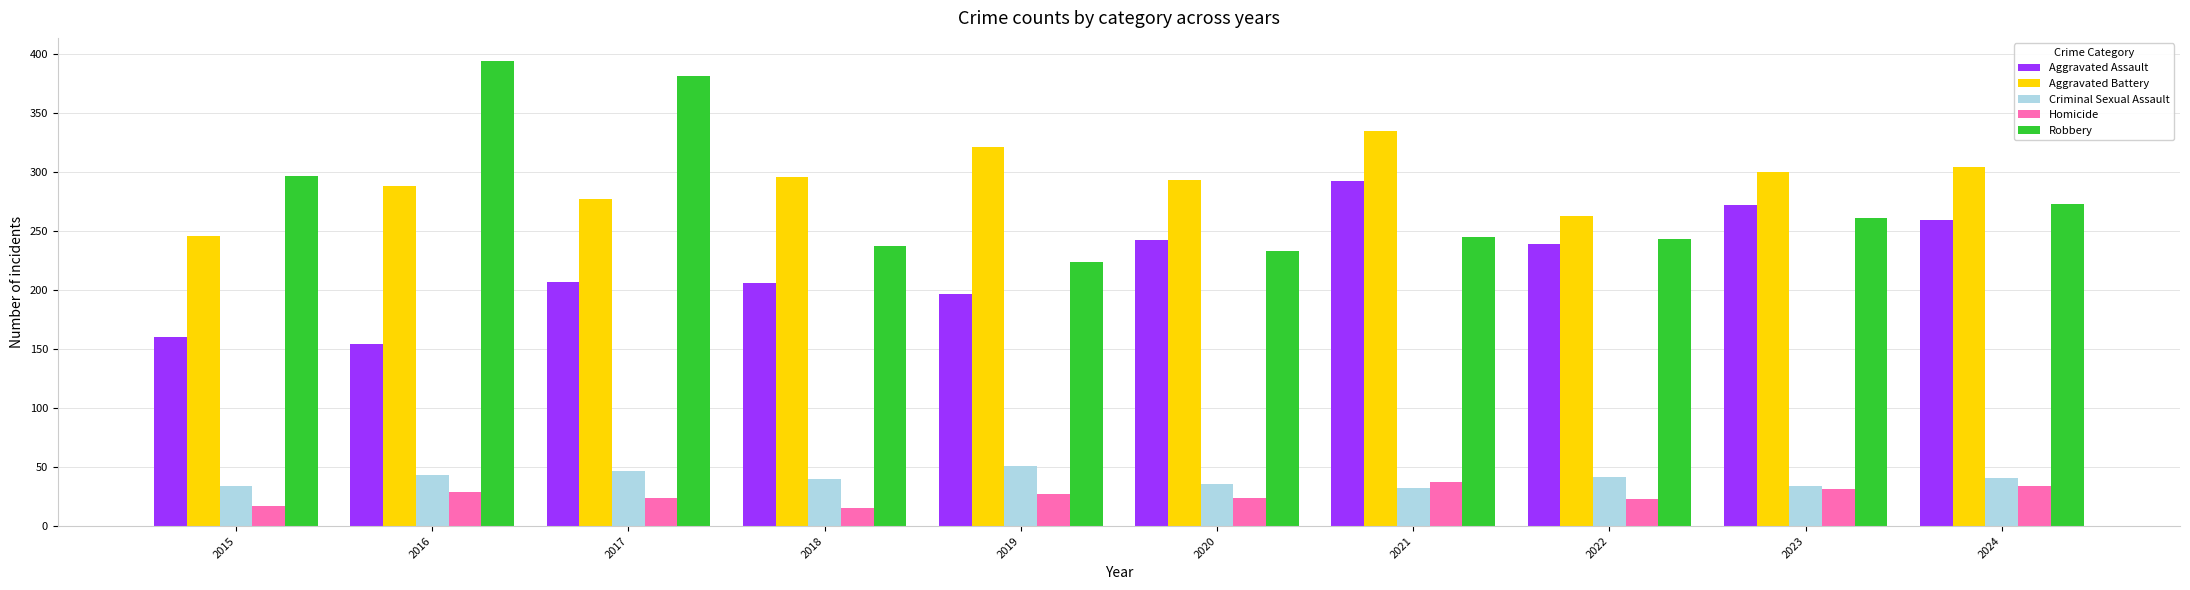

Which series has the largest total across all categories?

Aggravated Battery